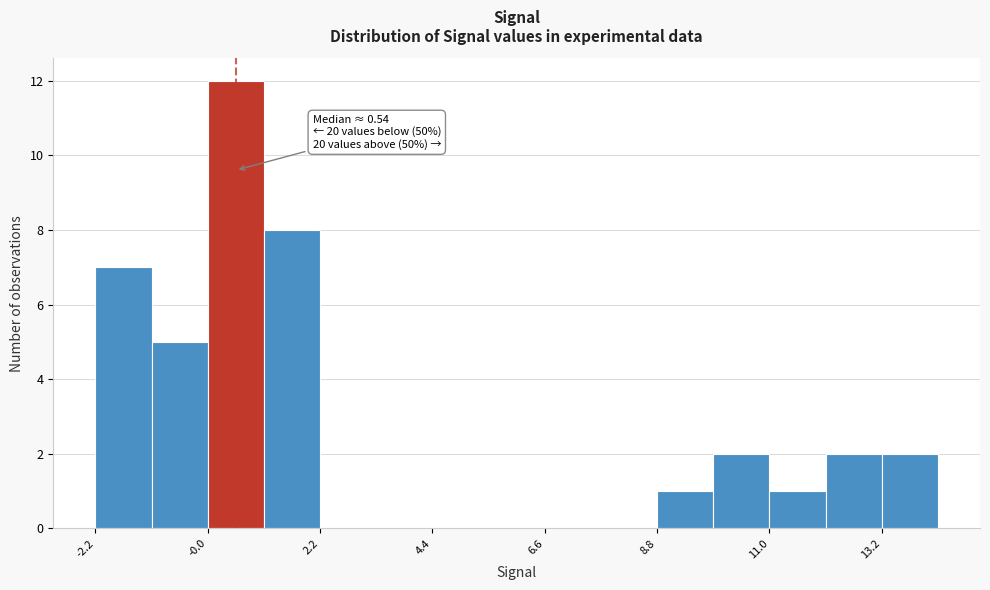

Around what value on the x-axis is the tallest bar? Give the approximate position of its centre, as read against the axis.

0.5